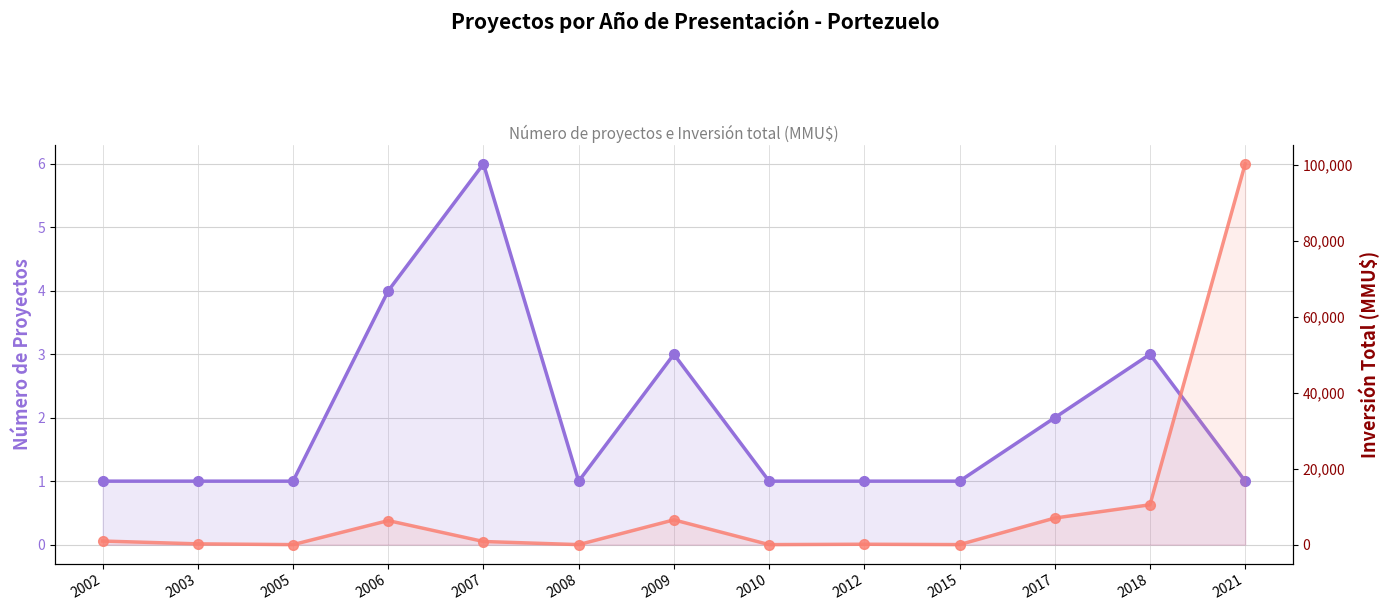

Reading left to right, what are all the values shown in this chart?

Número de Proyectos: 1	1	1	4	6	1	3	1	1	1	2	3	1
Inversión Total (MMU$): 943	200	0	6330	820	0	6522	0	100	4	7000	10500	100320